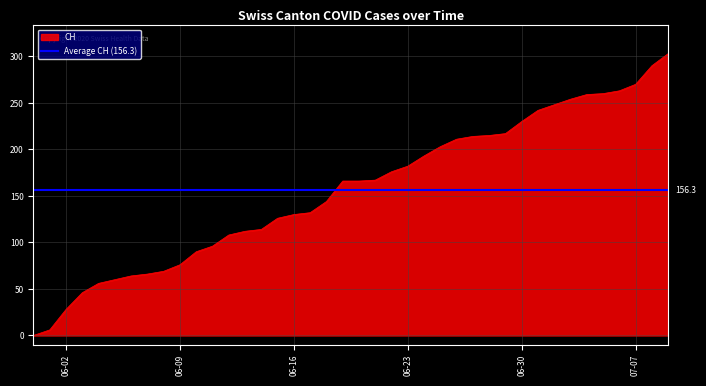

At which category does the chart reach its minimum across all series?

2020-05-31